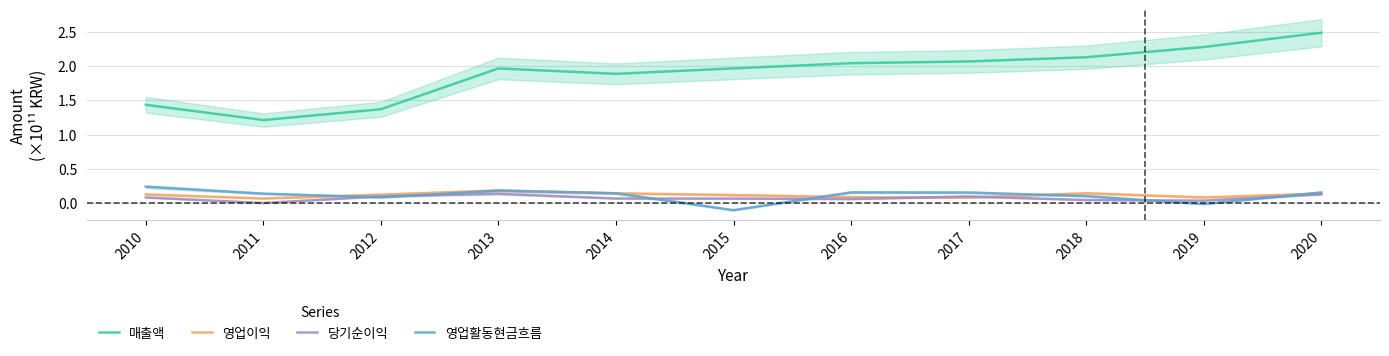

How many lines are shown in the chart?

4